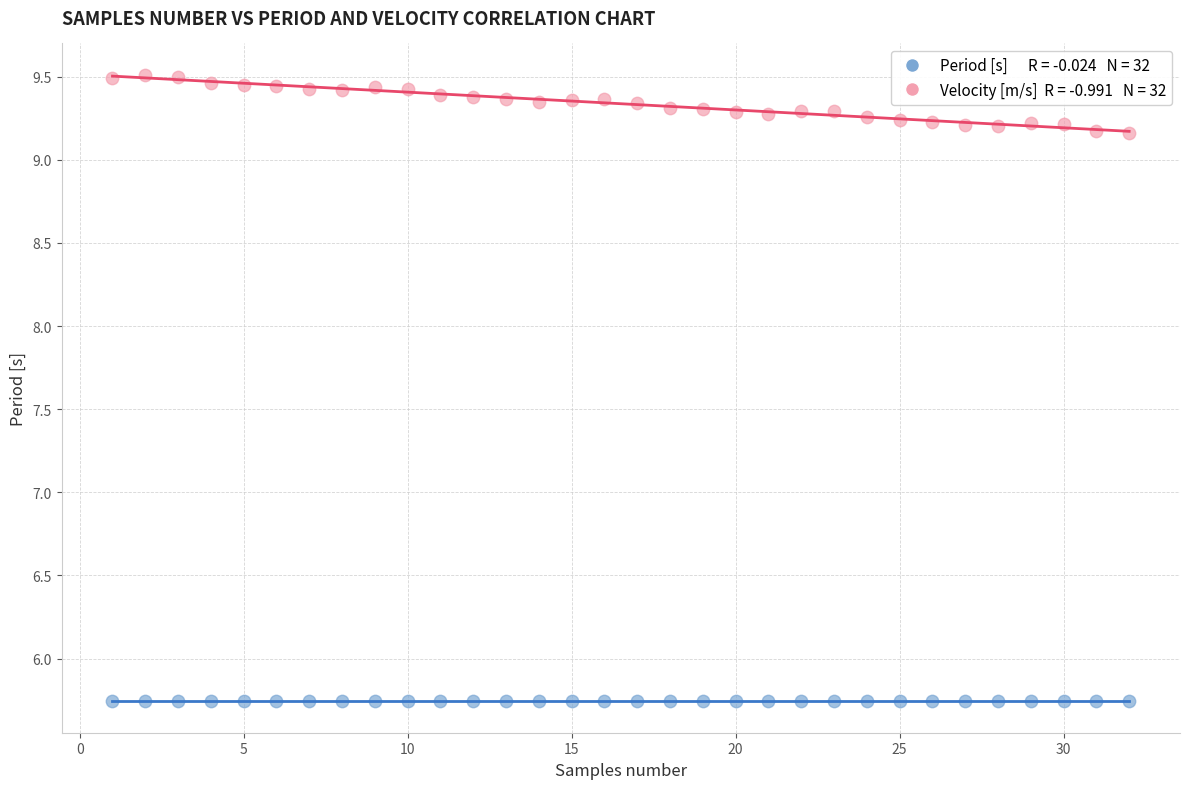

Across all data points, what is the range of Y values (max minus min)?

3.8